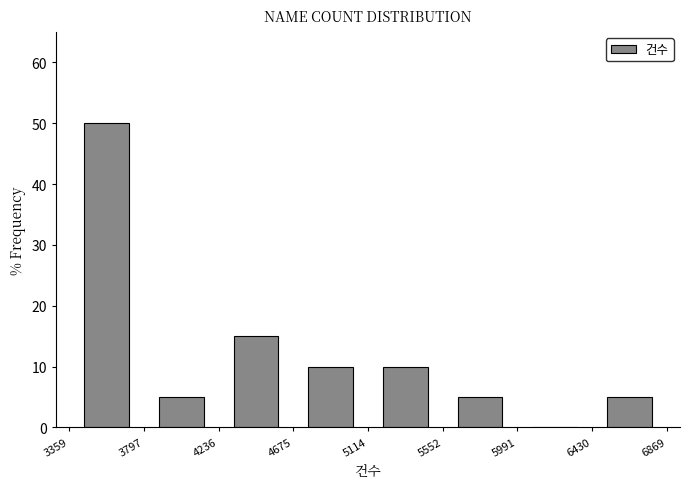

What is the height of the bar covering 4236 to 4675 on the x-axis? The values are not printed on the chart, so give them approximately, as read against the axis.

15